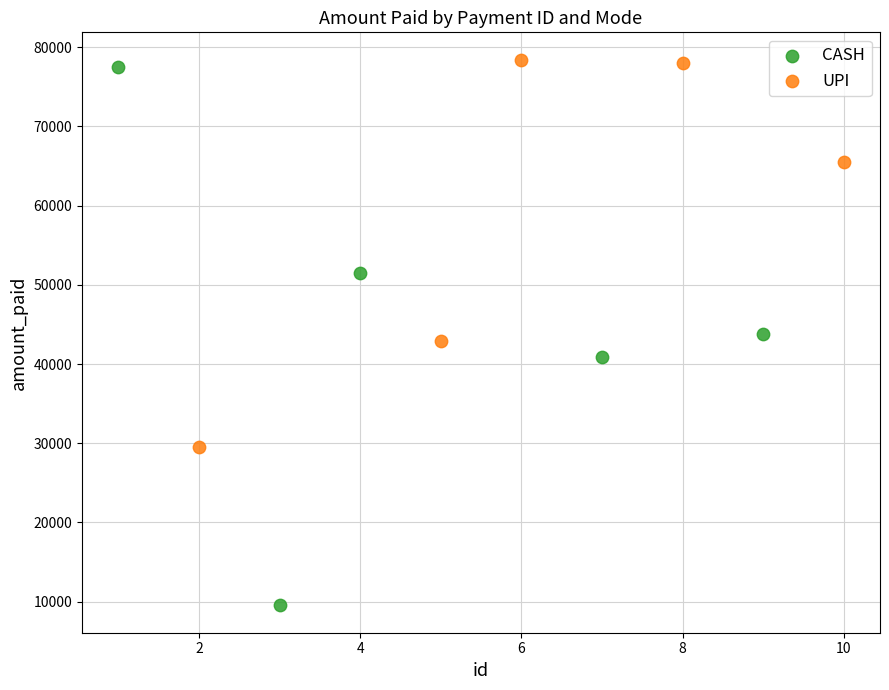

Which series has the widest spread of Y values?

CASH